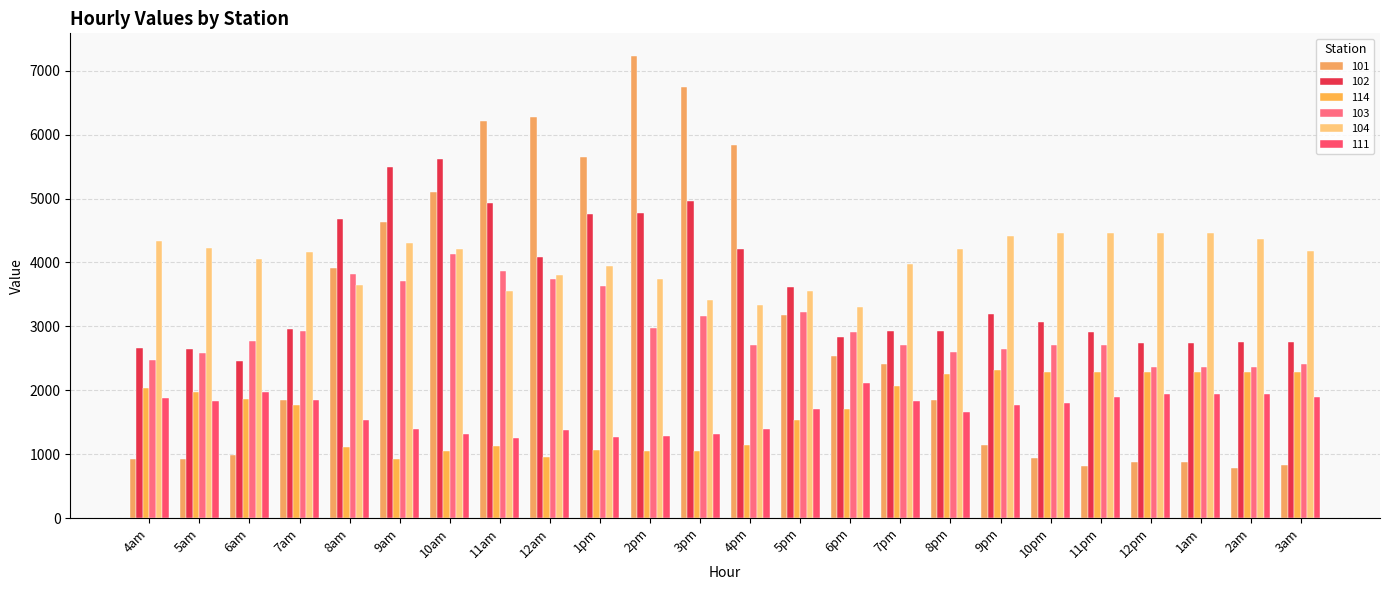

How many categories are shown in the chart?

24